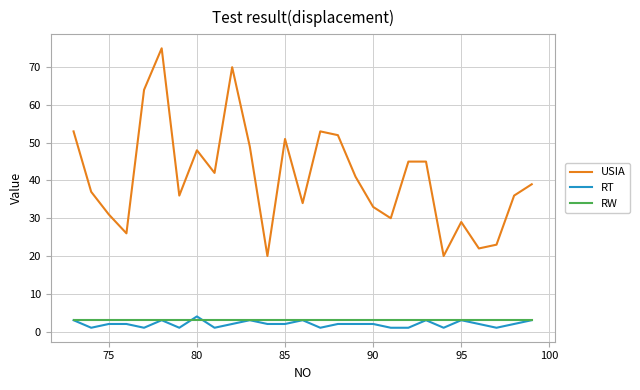

What is the sum of all RT values?

54